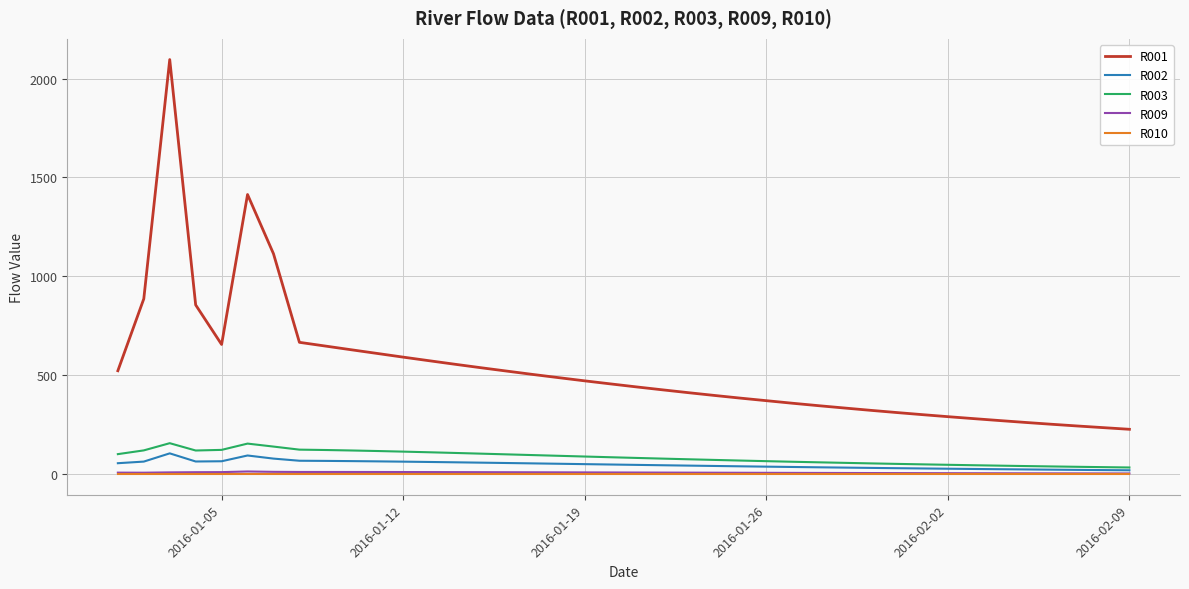

True or false: R003 and R001 intersect in this chart.

False